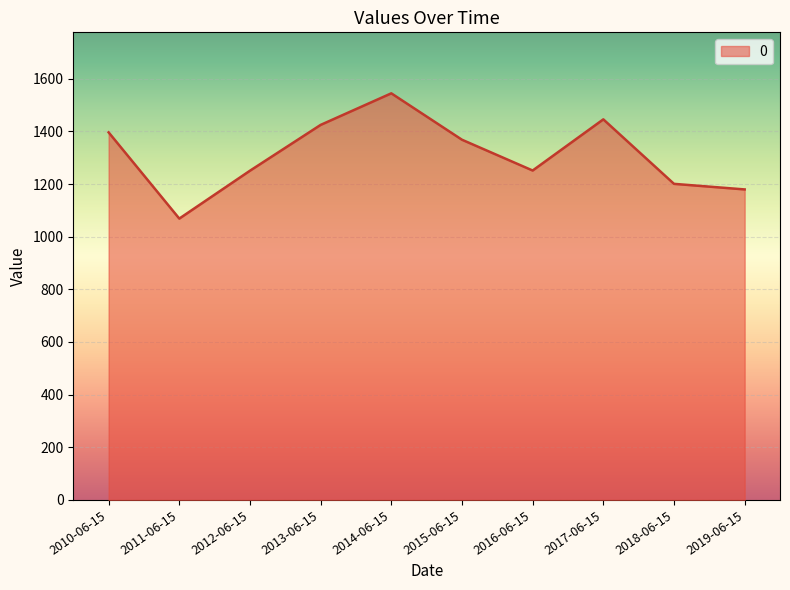

At which category does the data reach its first local peak?

2014-06-15